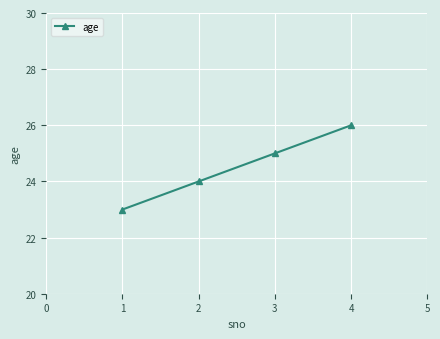

Reading left to right, what are all the values shown in this chart?

1=23	2=24	3=25	4=26